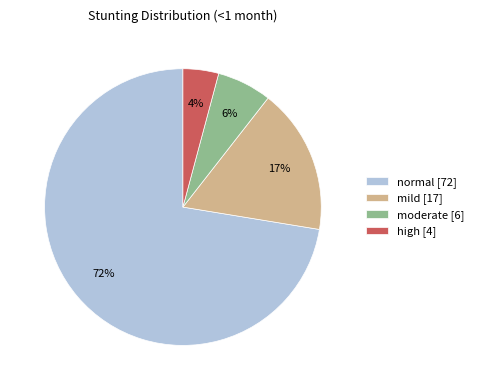

Which category has the biggest portion of the pie?

normal